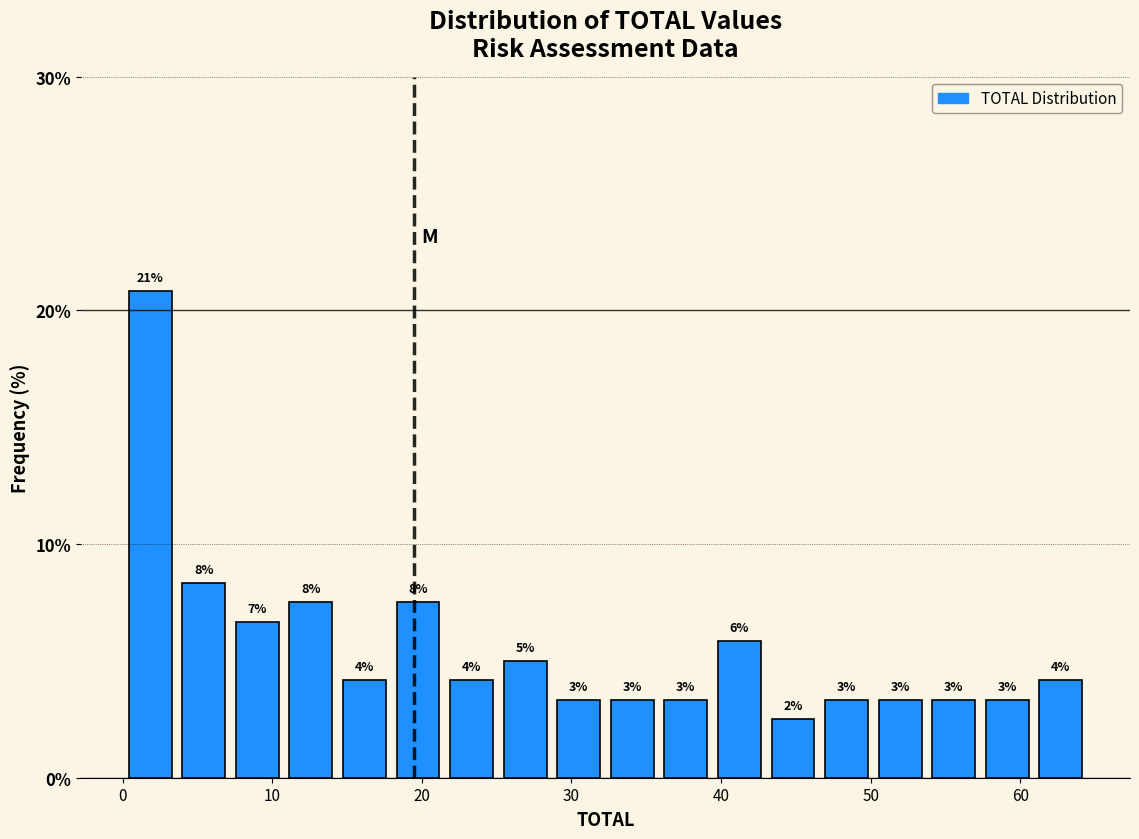

Around what value on the x-axis is the tallest bar? Give the approximate position of its centre, as read against the axis.

2